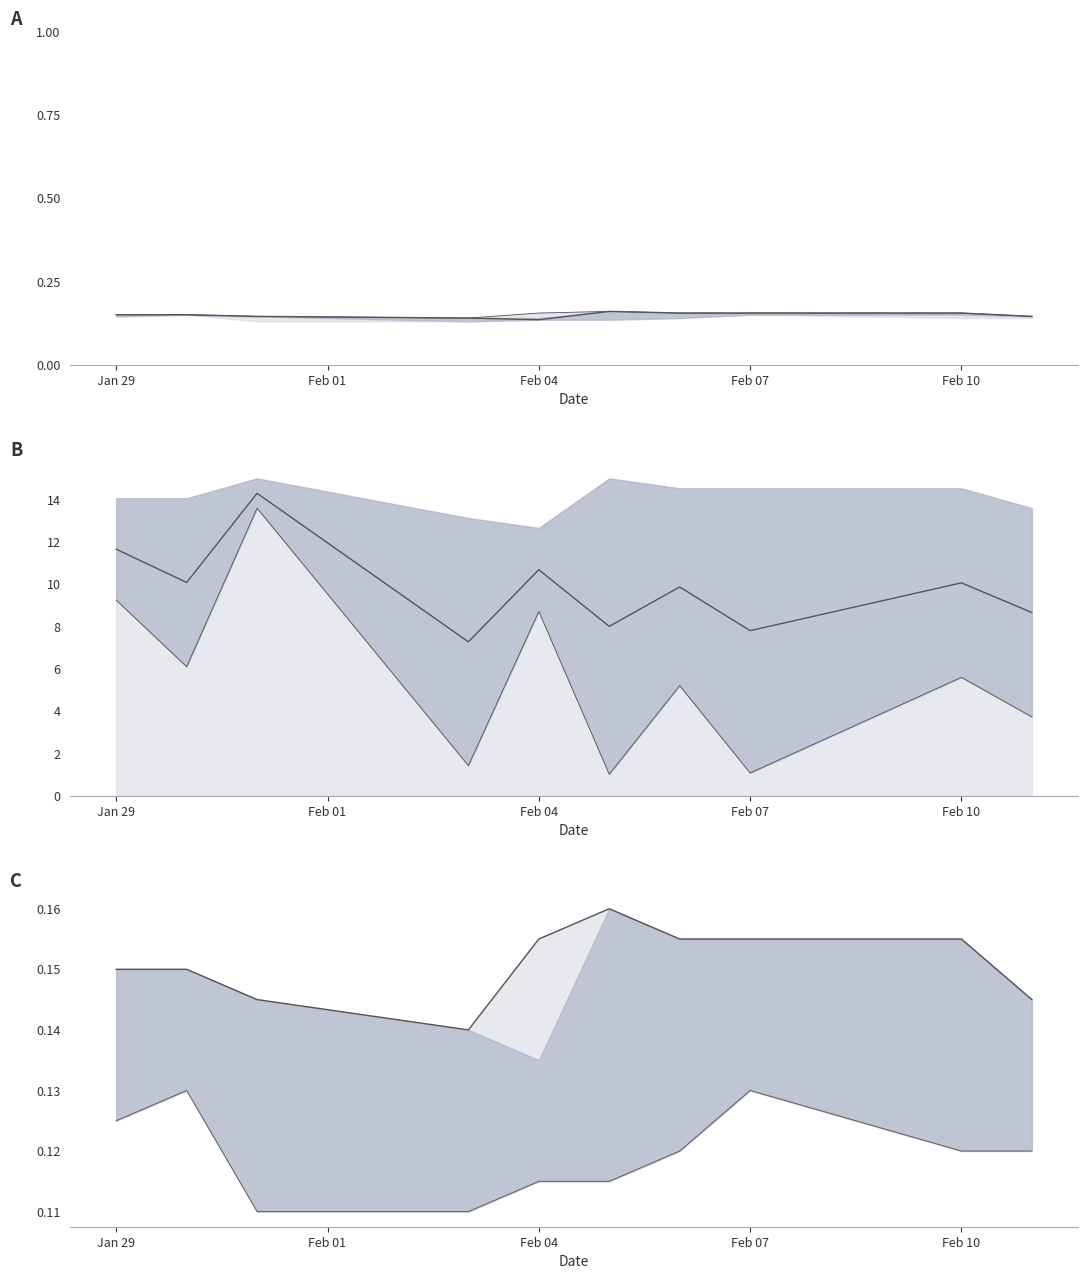

True or false: lower has more than 1 interior local peaks.

True